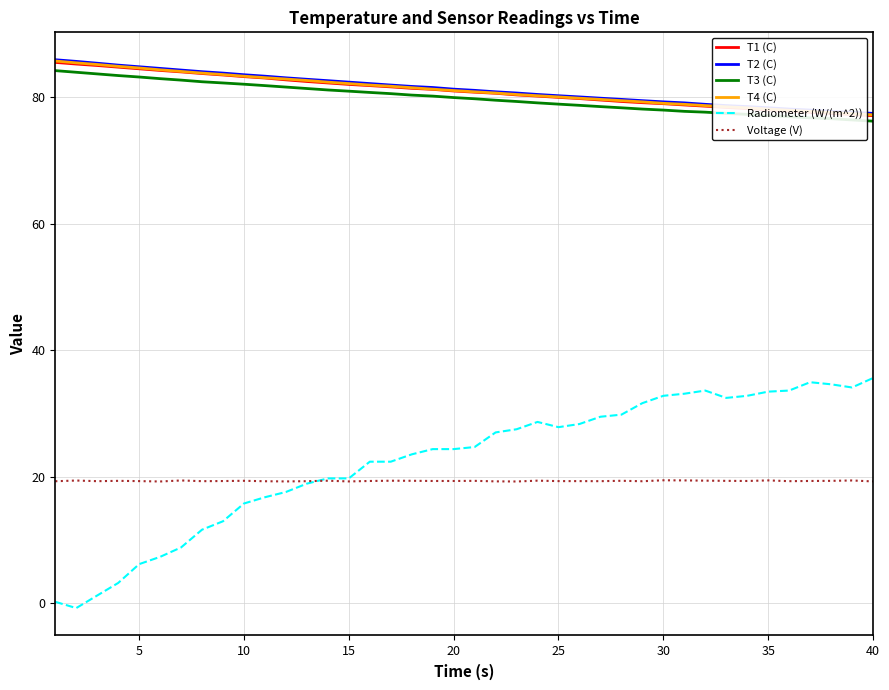

Which series has the widest spread of values?

Radiometer (W/(m^2))